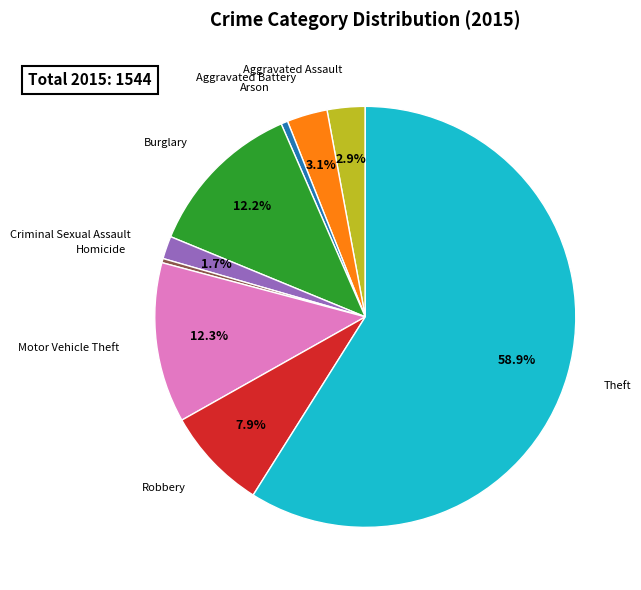

Is there a majority slice in this chart?

Yes